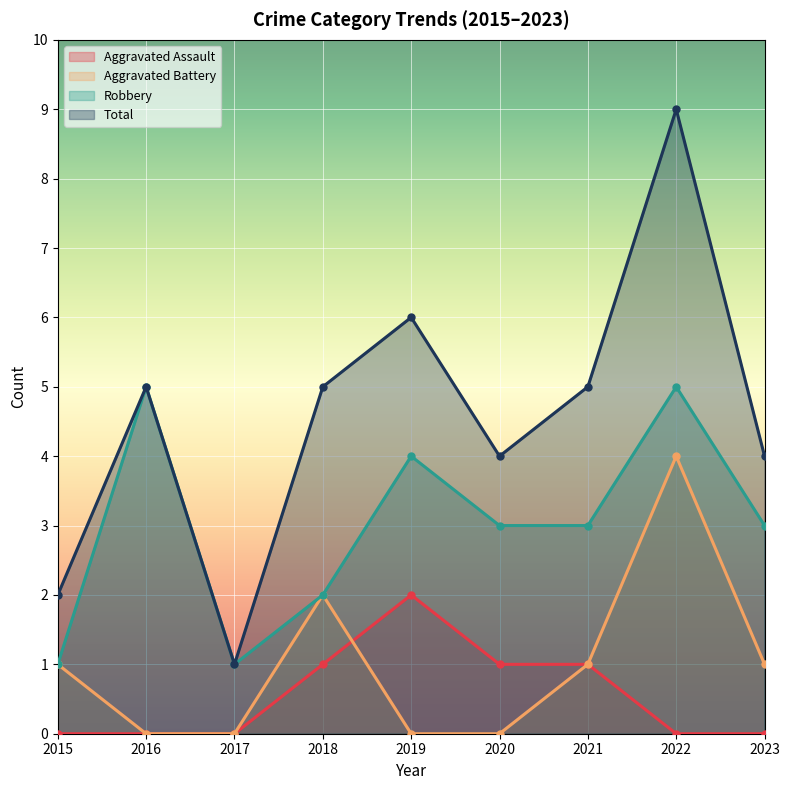

What are all the series names shown in the legend?

Aggravated Assault, Aggravated Battery, Robbery, Total